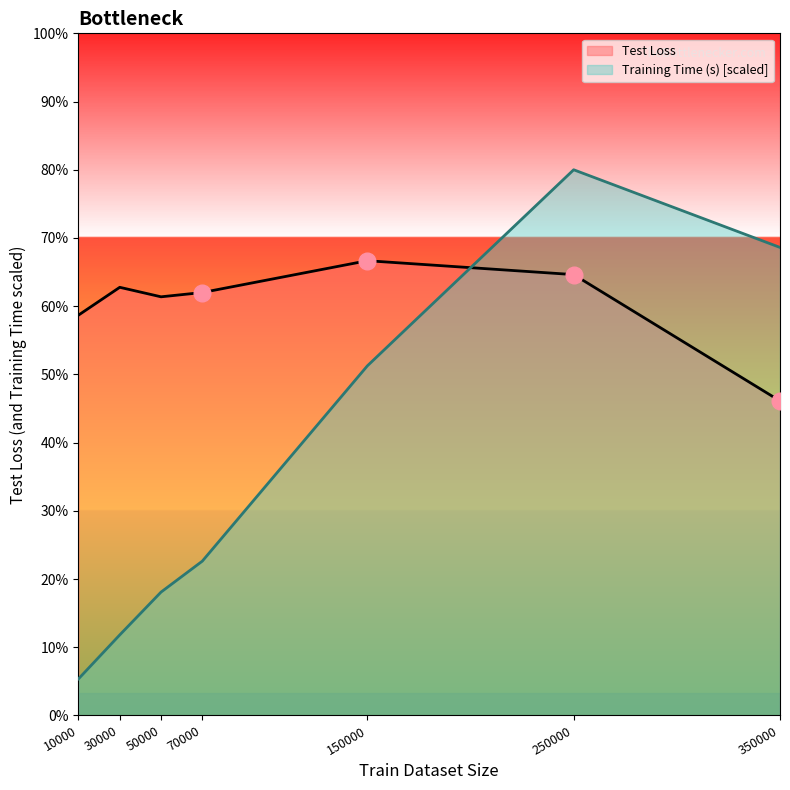

What are all the series names shown in the legend?

Test Loss, Training Time (s) [scaled]